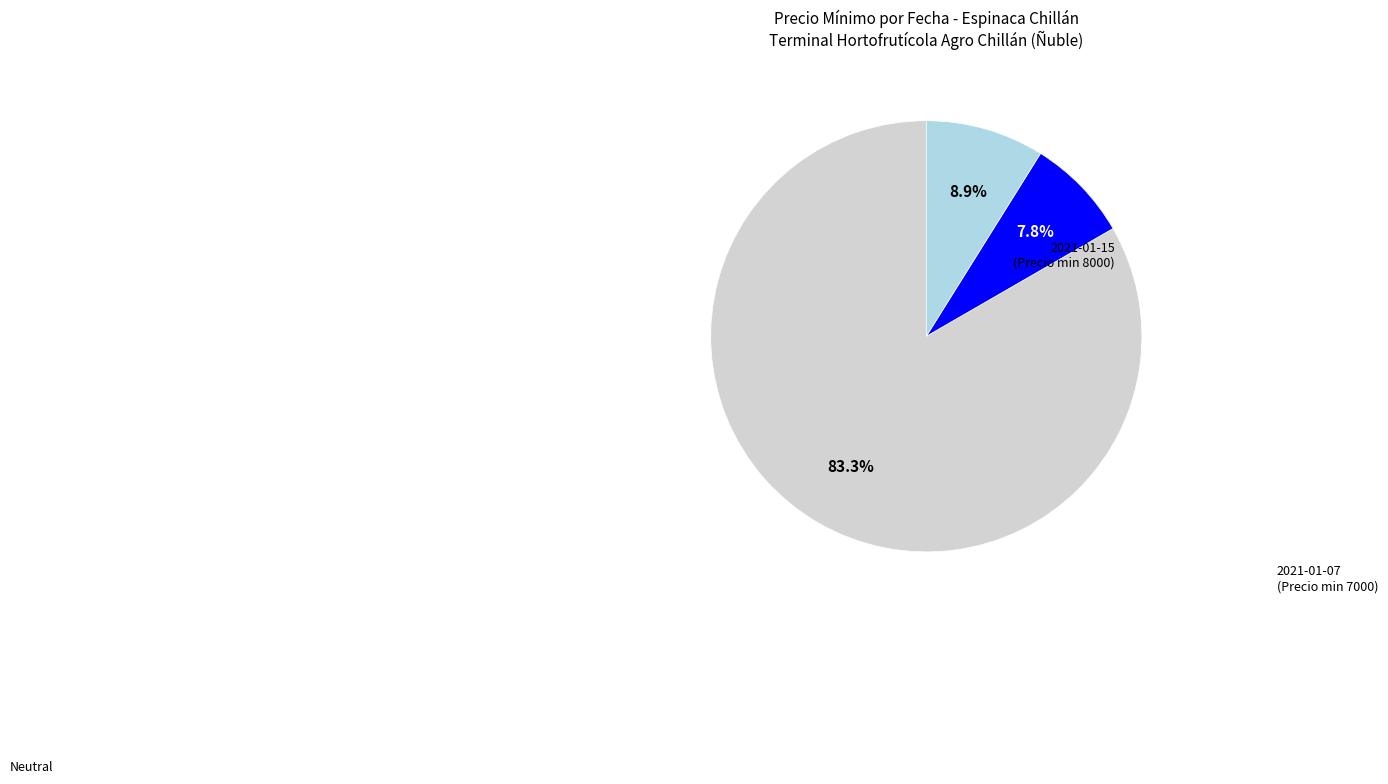

How many slices are in this pie chart?

3